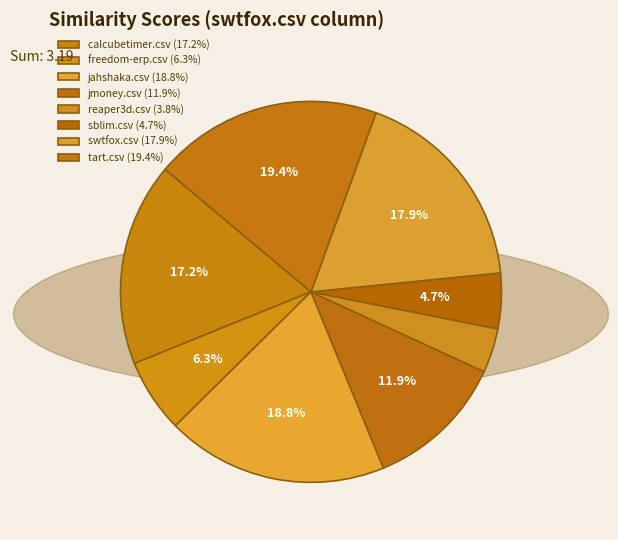

Which category has the smallest portion of the pie?

reaper3d.csv